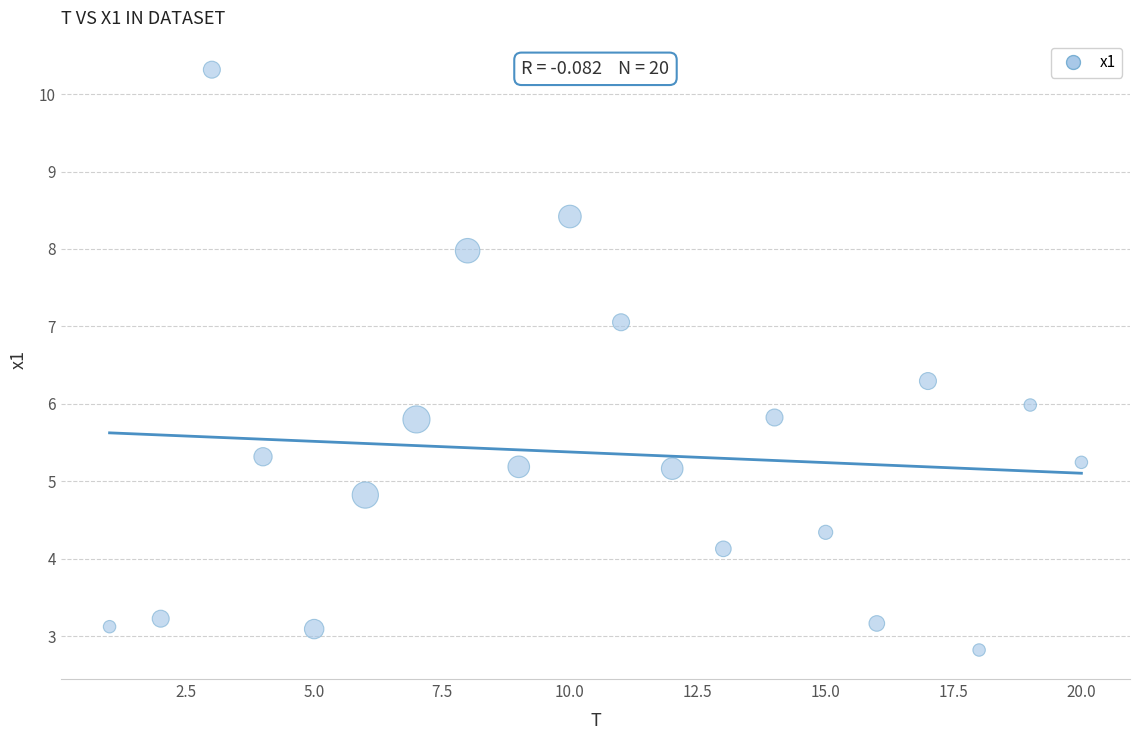

What is the range of X values (max minus min)?

19.0